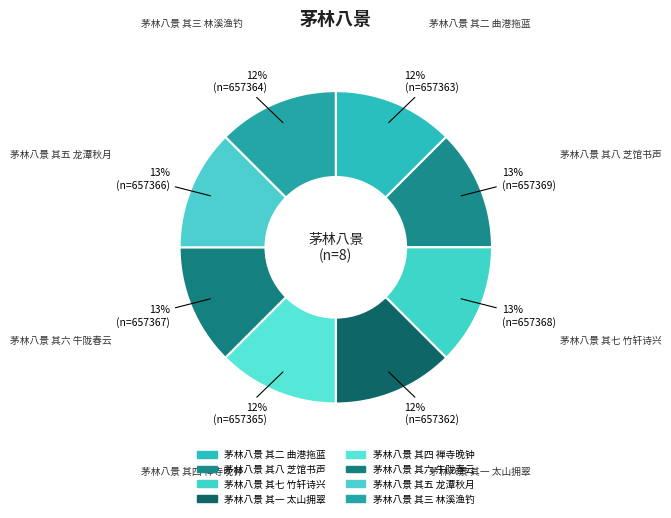

What percentage is NOT represented by 茅林八景 其七 竹轩诗兴?

87.5%